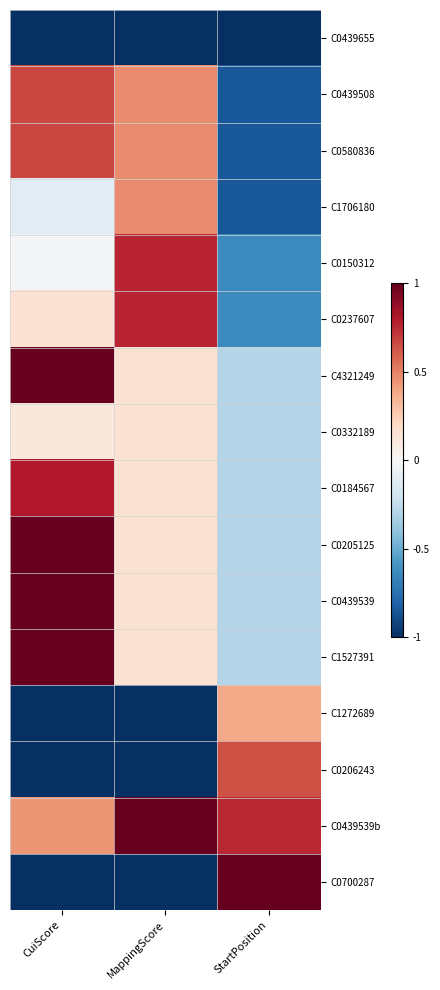

At which category is the sum across all series the highest?

CuiScore